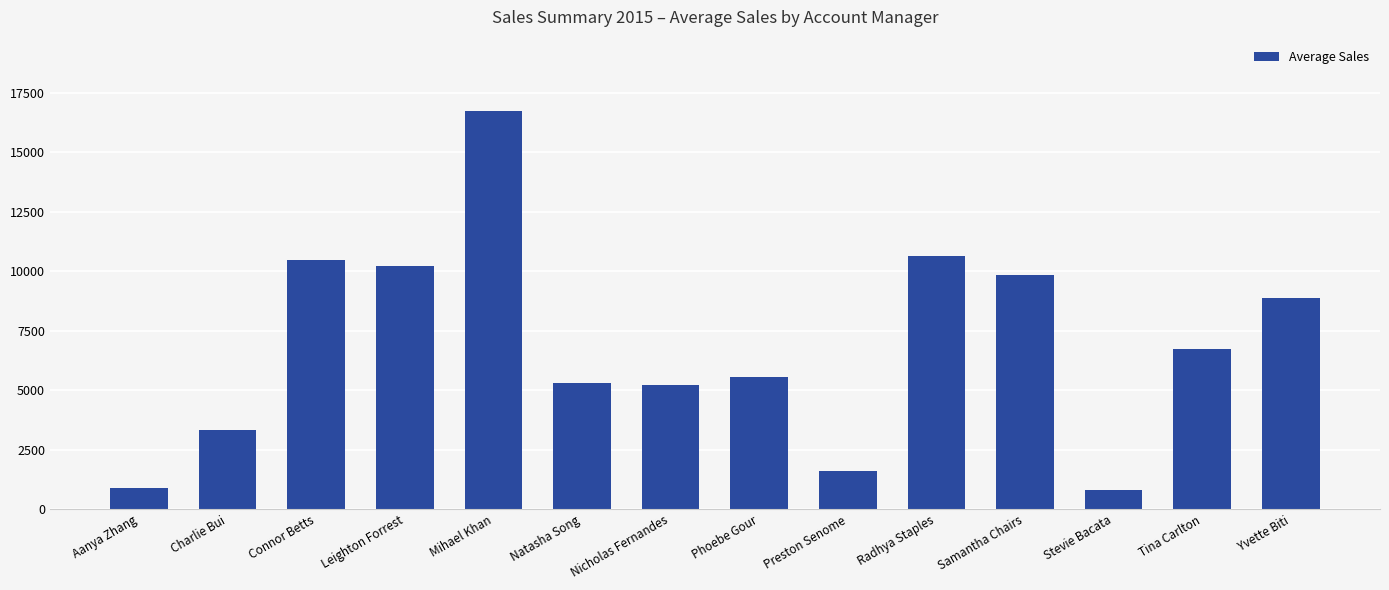

The chart shows a value of 11114.7 at Mihael Khan. True or false?

False